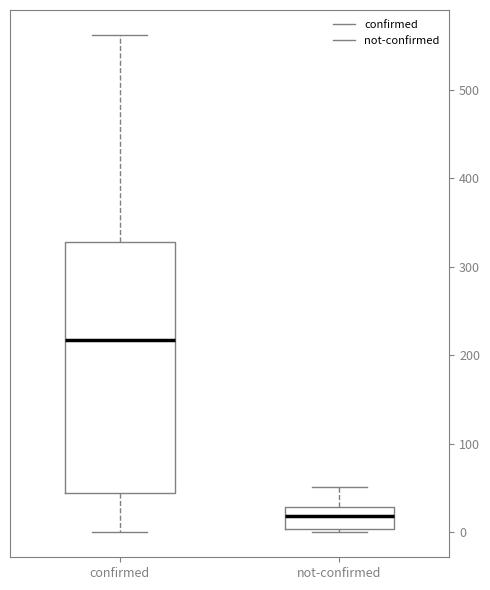

Which box is the tallest, from its lower edge to its upper edge?

confirmed